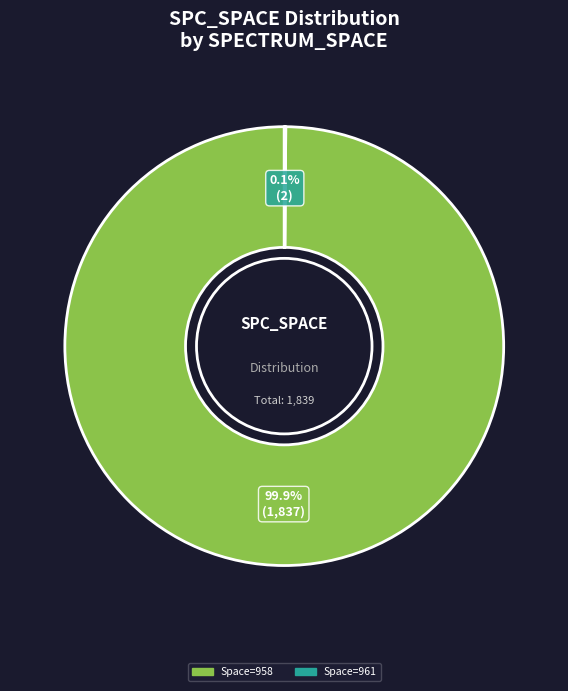

Is there any slice that represents more than half of the pie?

Yes